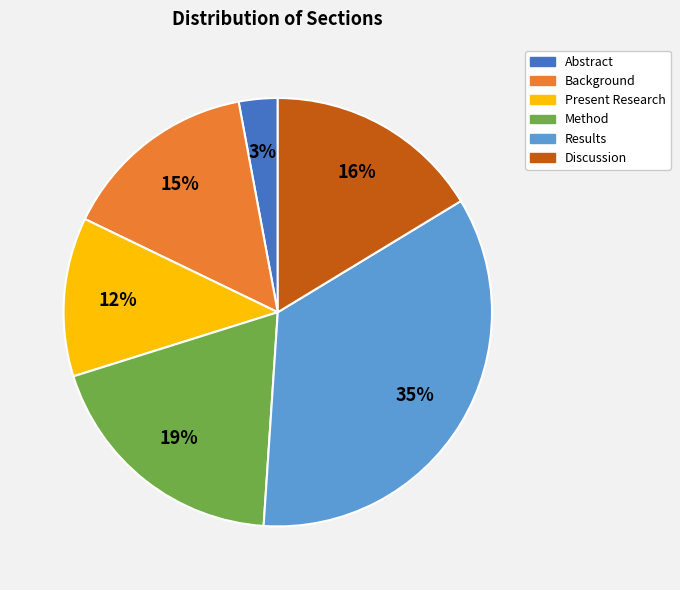

To the nearest percent, what portion does Present Research represent?

12%